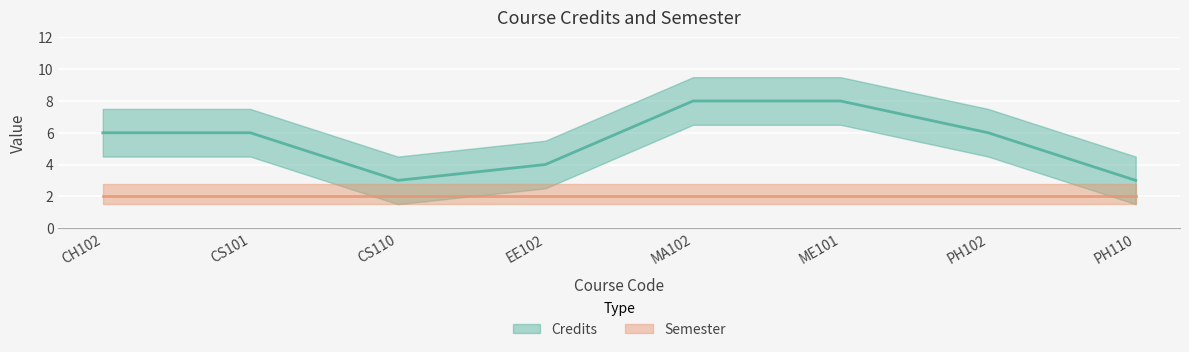

What is the sum of the values at CS110 and ME101?

11